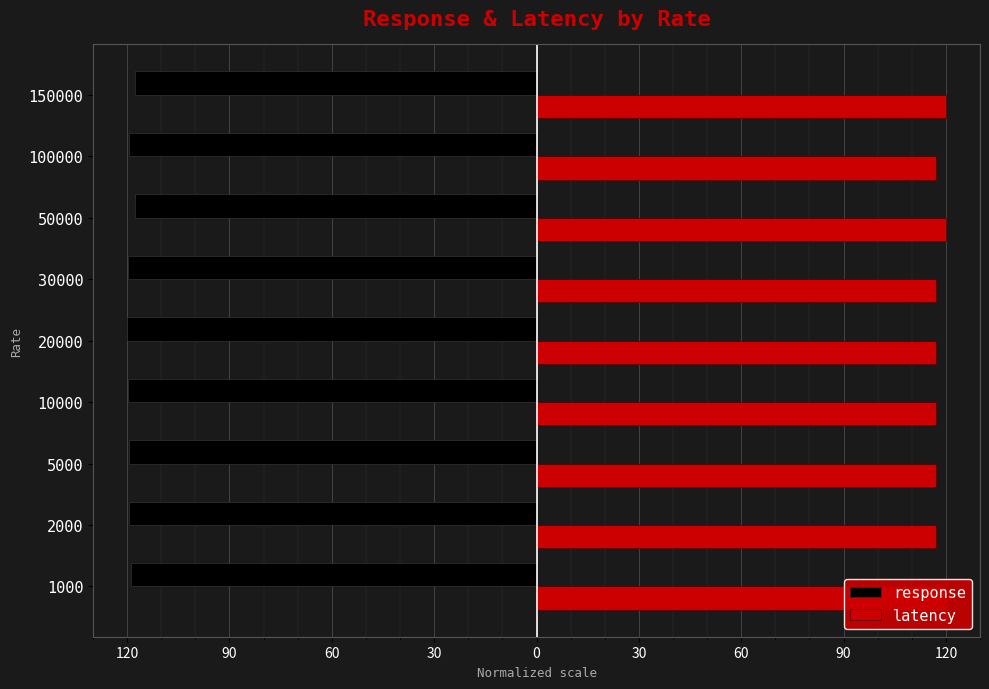

What is the total value across all series at 20000?

-2.8